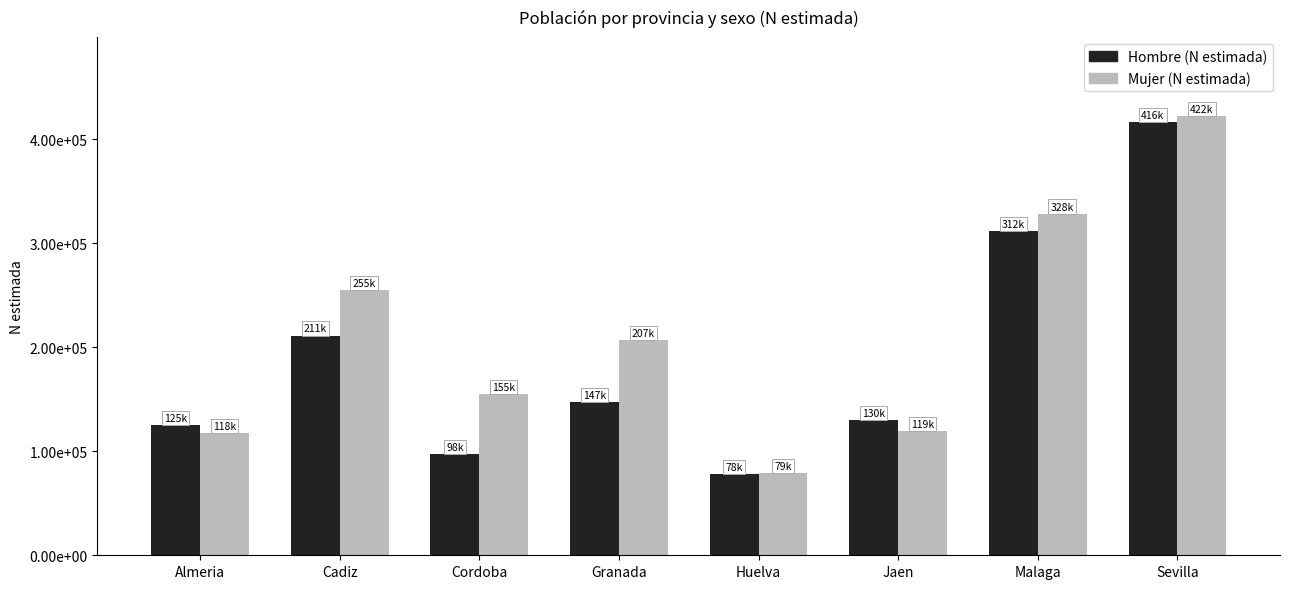

Are the bars horizontal?

No